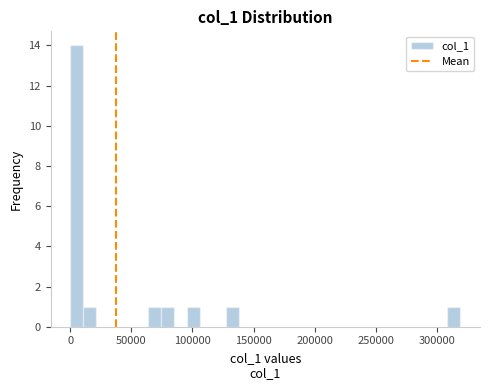

Around what value on the x-axis is the tallest bar? Give the approximate position of its centre, as read against the axis.

5000